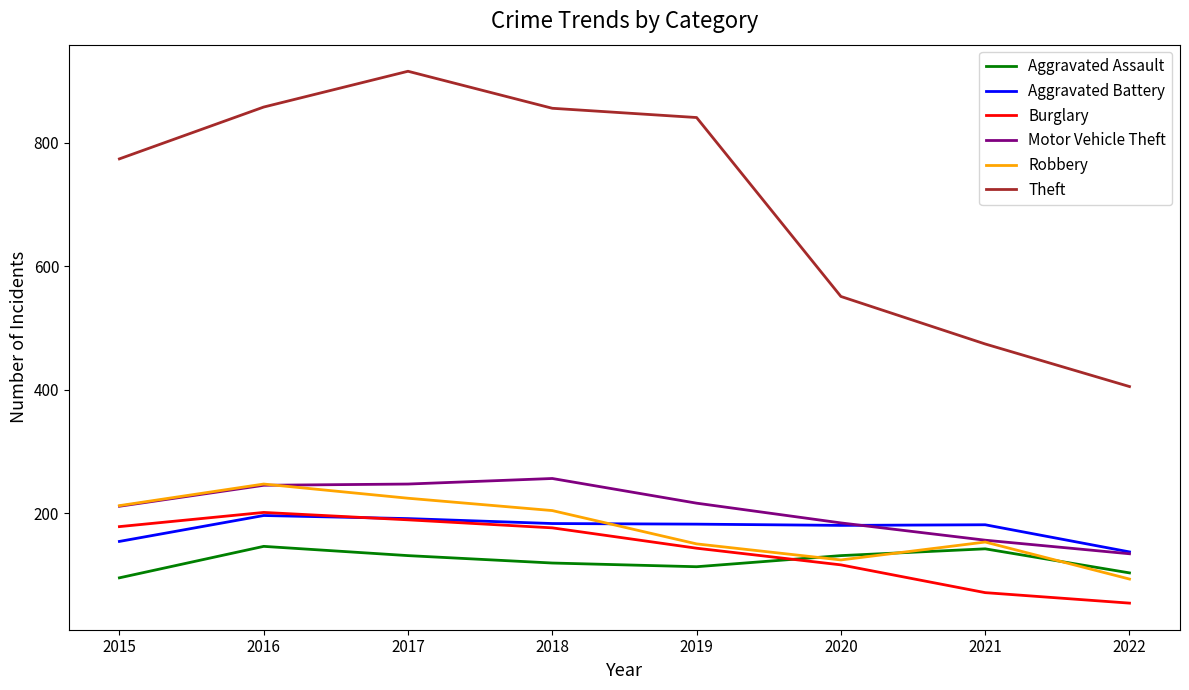

Is it true that Aggravated Assault equals 146 at 2016?

True